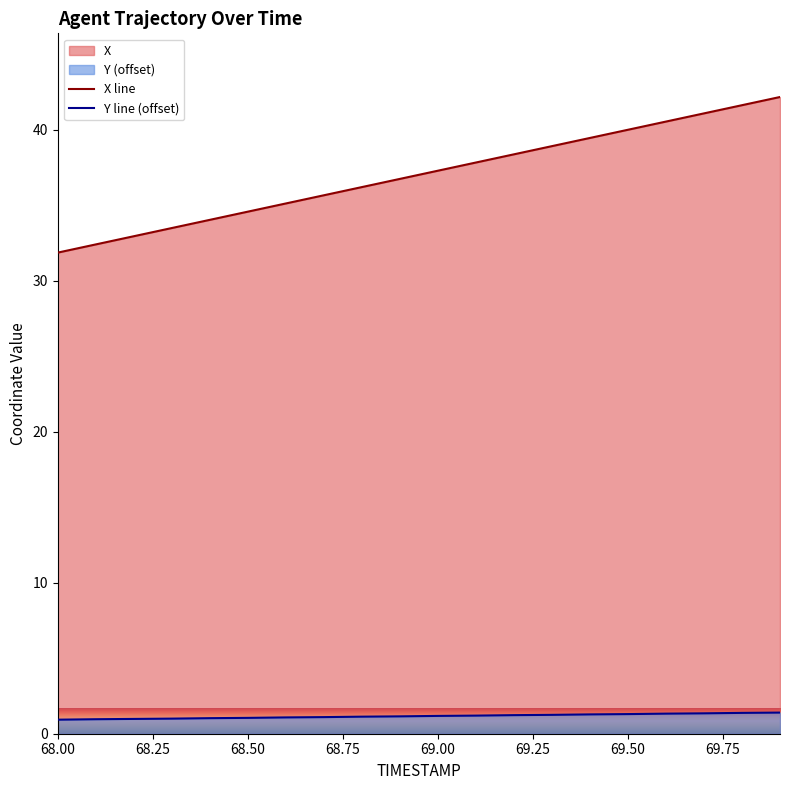

How many series are shown in this chart?

2